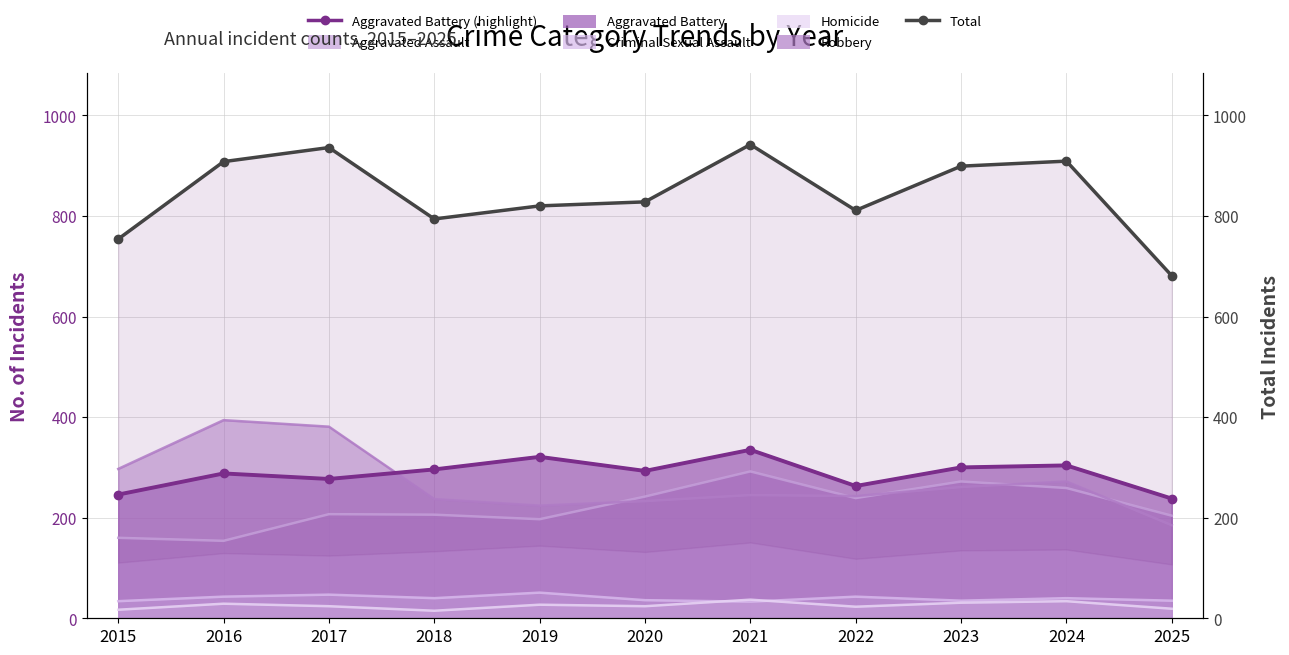

Which has a higher value, 2024 or 2016?

2024